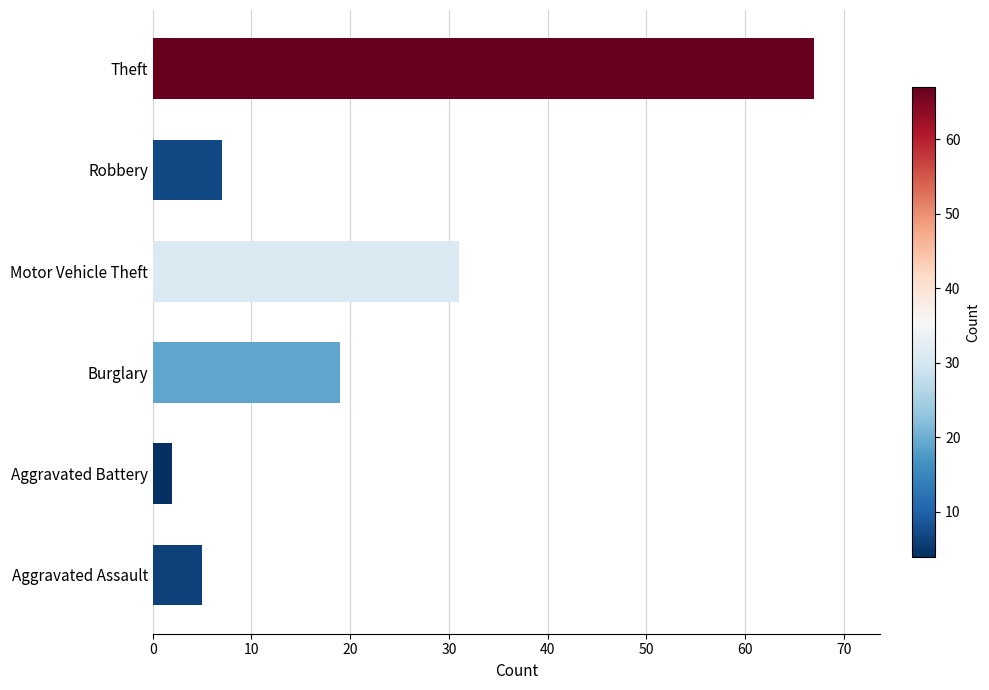

Count the number of categories in the chart.

6